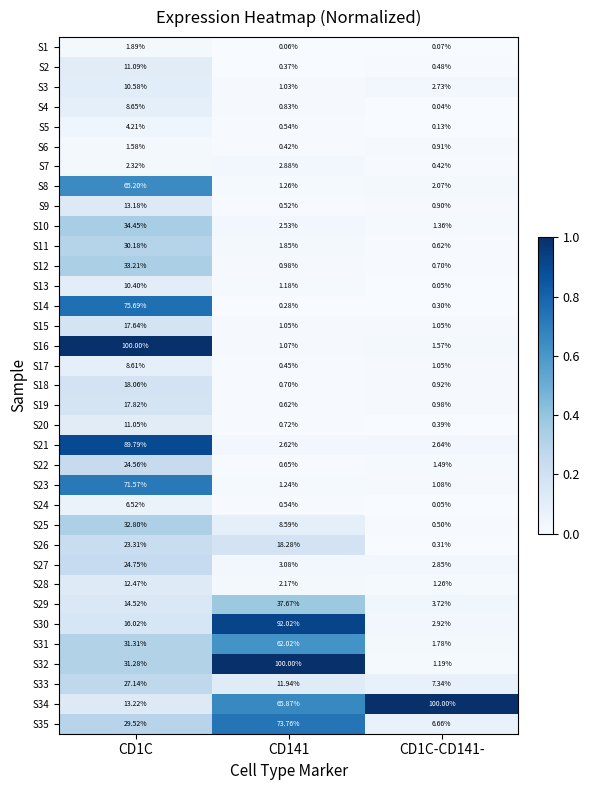

Is the value of S29 at CD1C-CD141- greater than the value of S11 at CD141?

Yes